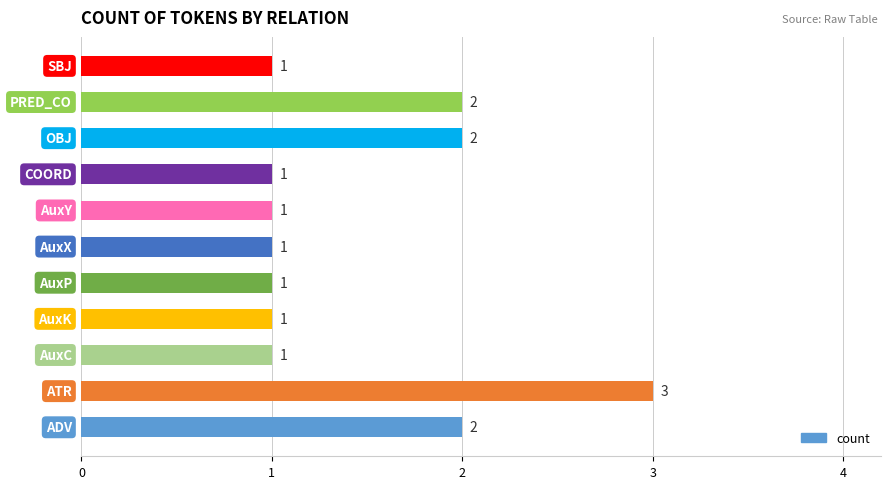

What is the sum of all values?

16